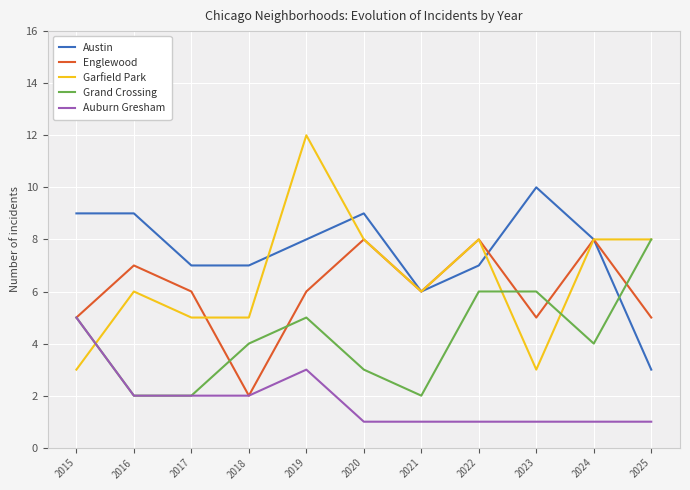

The value of Austin at 2021 is 4. True or false?

False